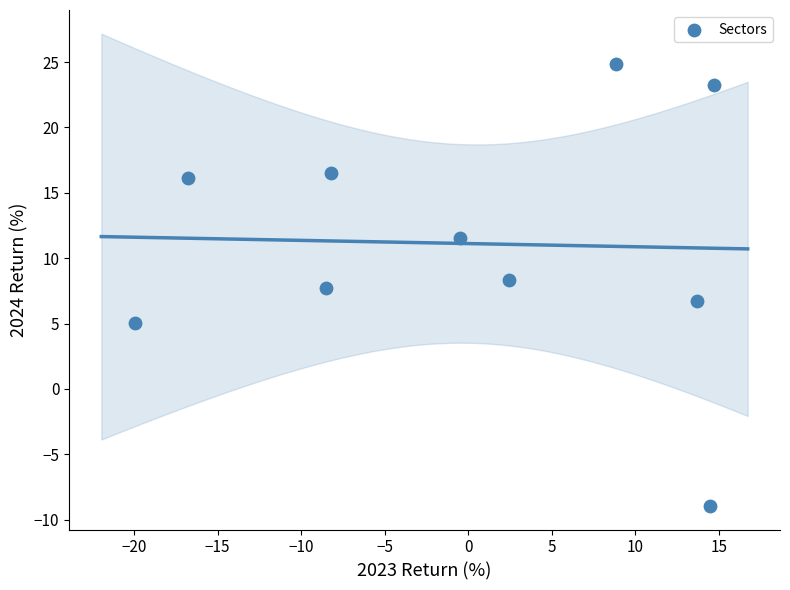

What is the average Y value?

11.1